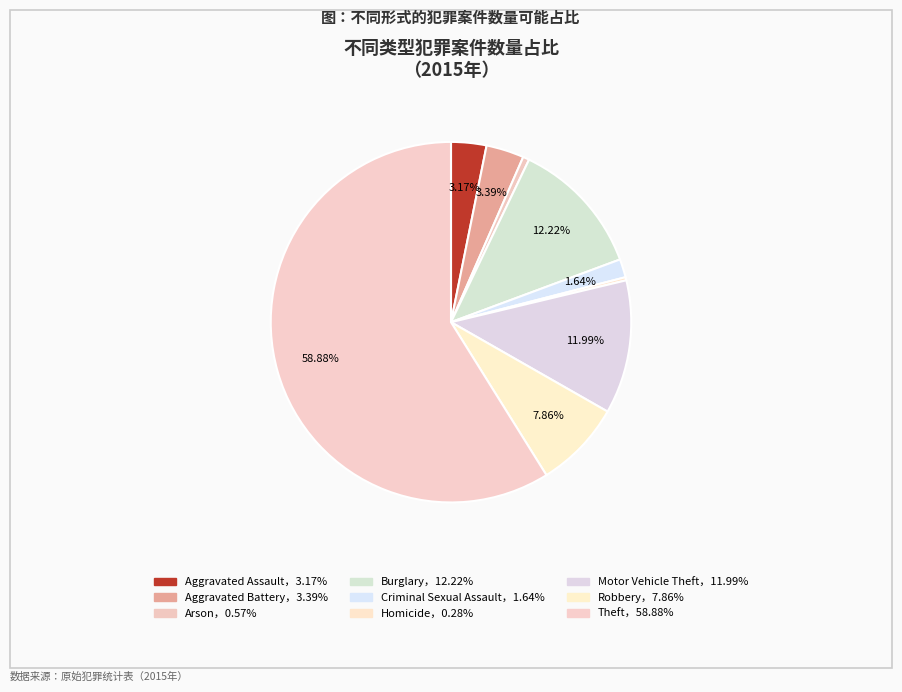

Is there any slice that represents more than half of the pie?

Yes